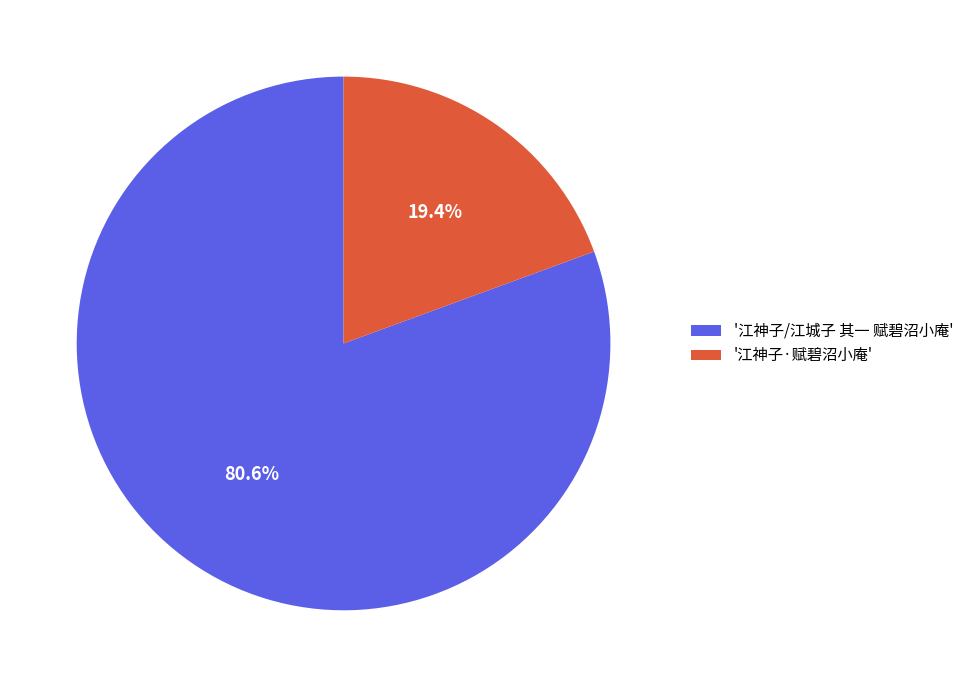

What is the largest slice in the pie chart?

'江神子/江城子 其一 赋碧沼小庵'